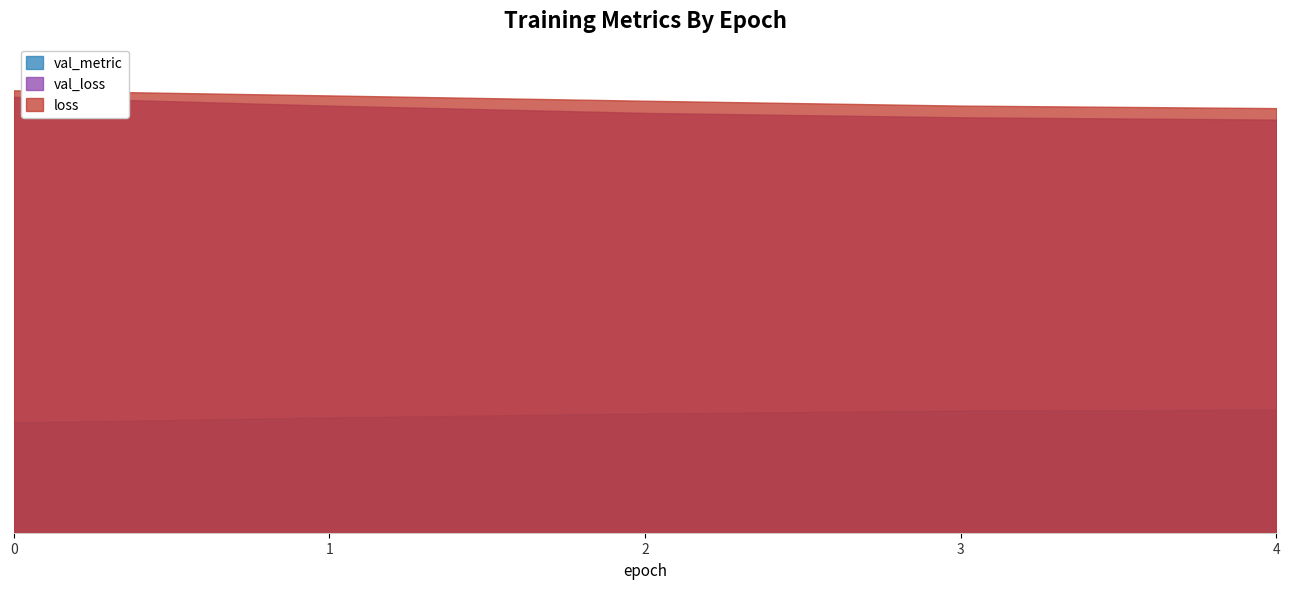

What are all the series names shown in the legend?

val_metric, val_loss, loss